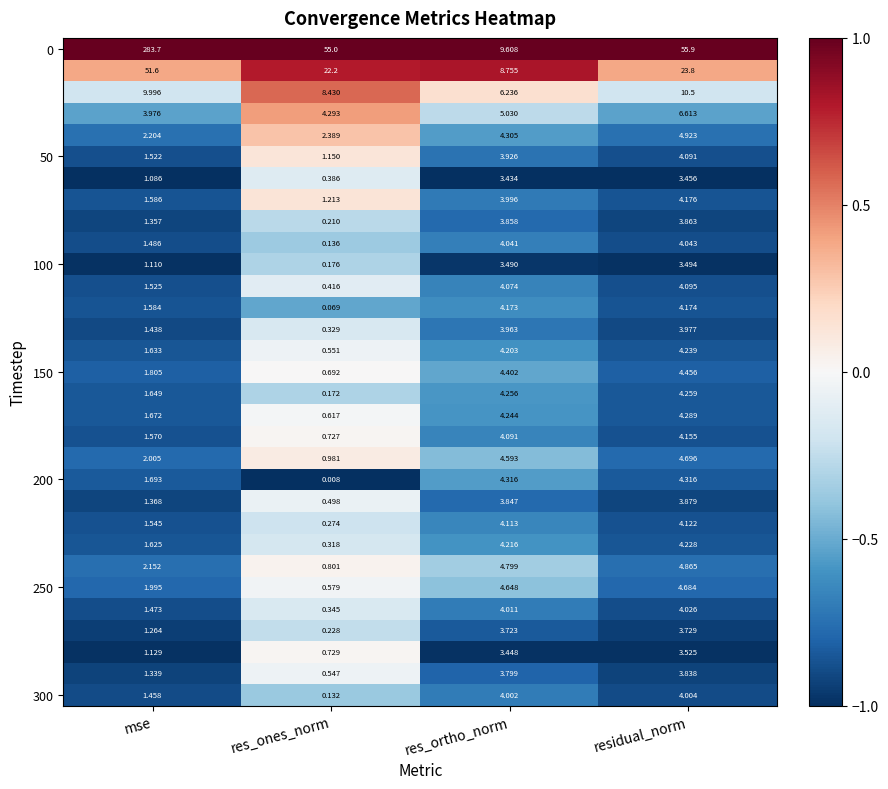

Which label corresponds to the largest value in the chart?

mse